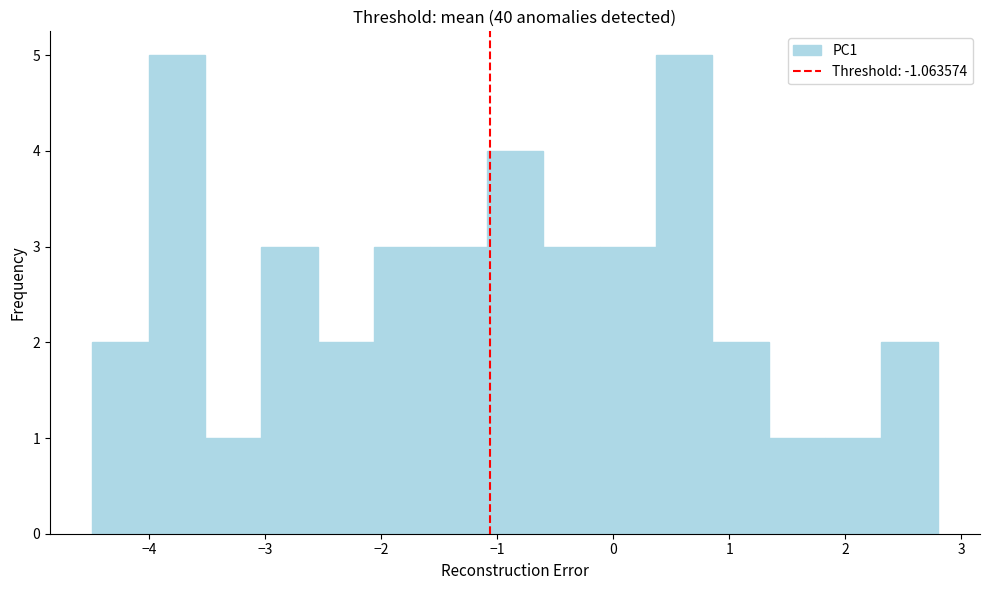

Reading left to right, transcribe this chart: for each bar, give the range it covers on the x-axis and its height. Neither the bar edges nor the heights are printed on the chart, so give them approximately, as read against the axes.

-4.5 to -4.0: 2
-4.0 to -3.5: 5
-3.5 to -3.0: 1
-3.0 to -2.5: 3
-2.5 to -2.1: 2
-2.1 to -1.6: 3
-1.6 to -1.1: 3
-1.1 to -0.6: 4
-0.6 to -0.1: 3
-0.1 to 0.4: 3
0.4 to 0.9: 5
0.9 to 1.3: 2
1.3 to 1.8: 1
1.8 to 2.3: 1
2.3 to 2.8: 2